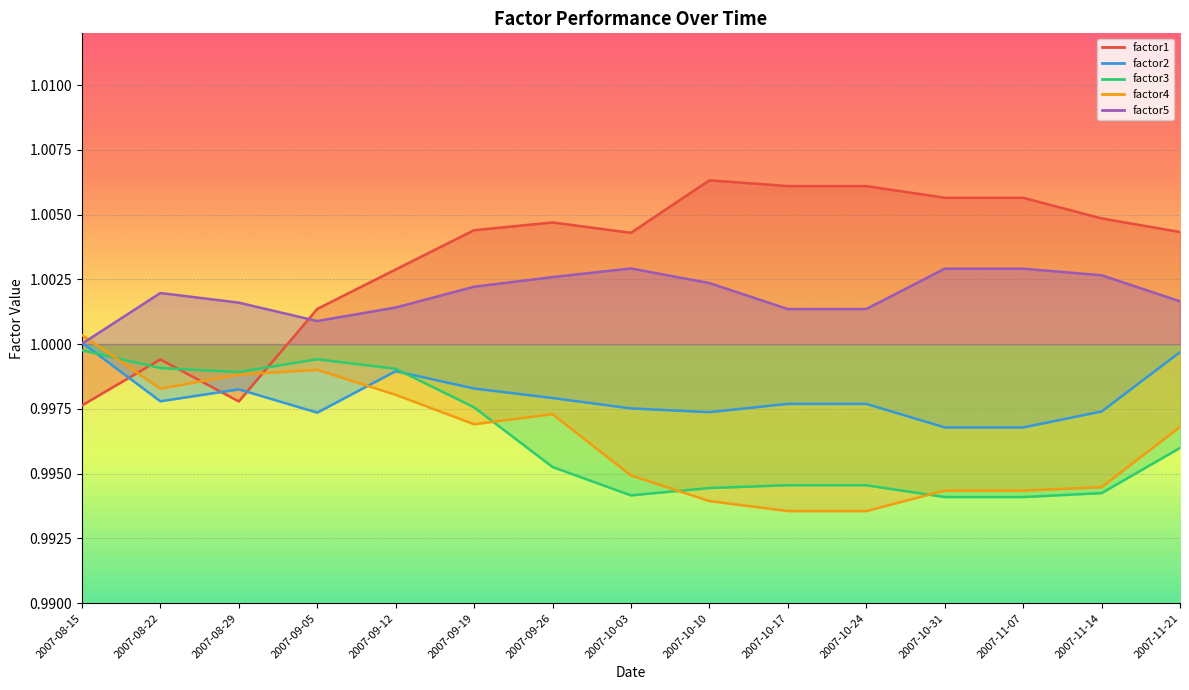

At which label does factor1 first exceed 1?

2007-09-05